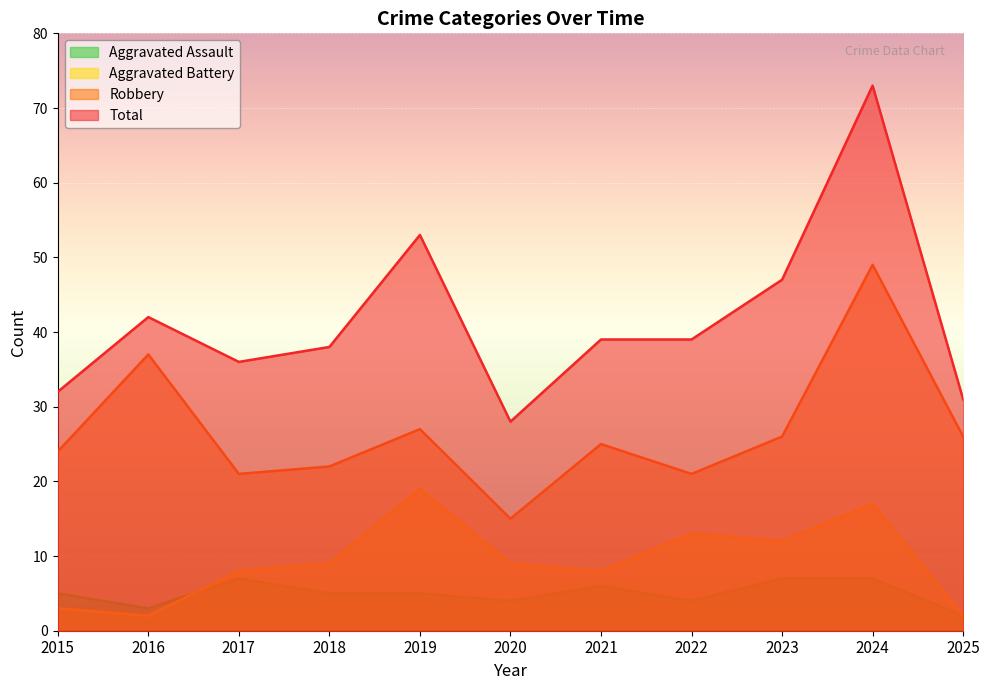

True or false: Robbery and Total cross at least once.

False